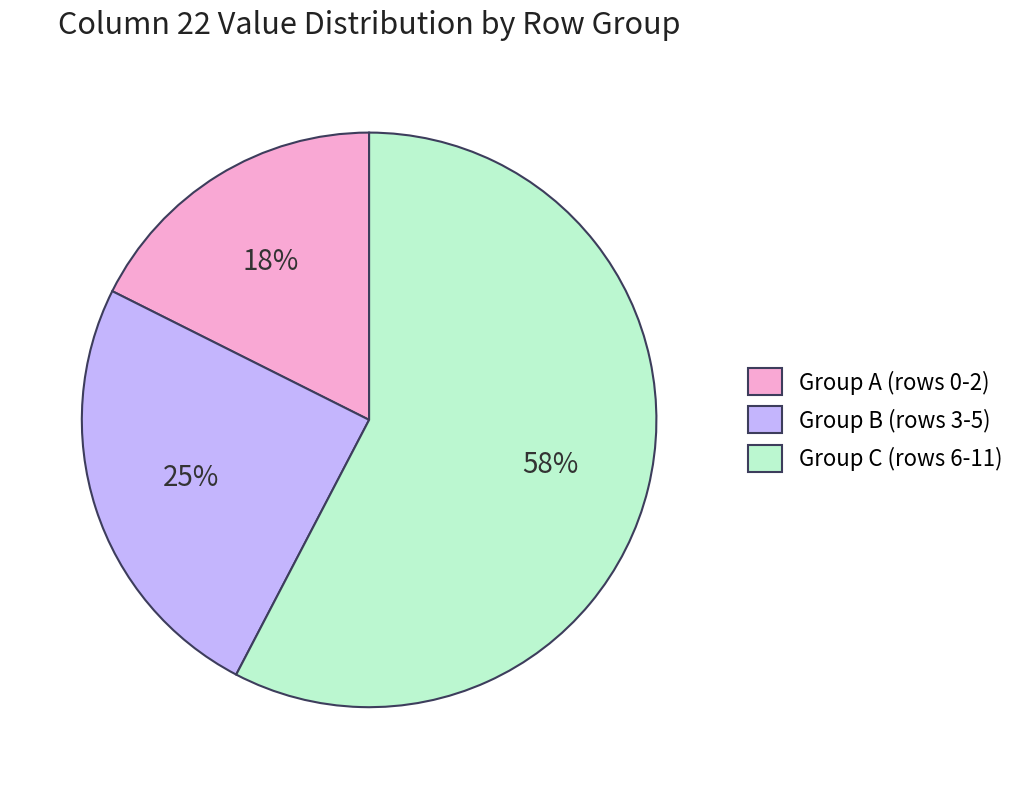

Is it true that Group B (rows 3-5) is 25% of the pie?

True